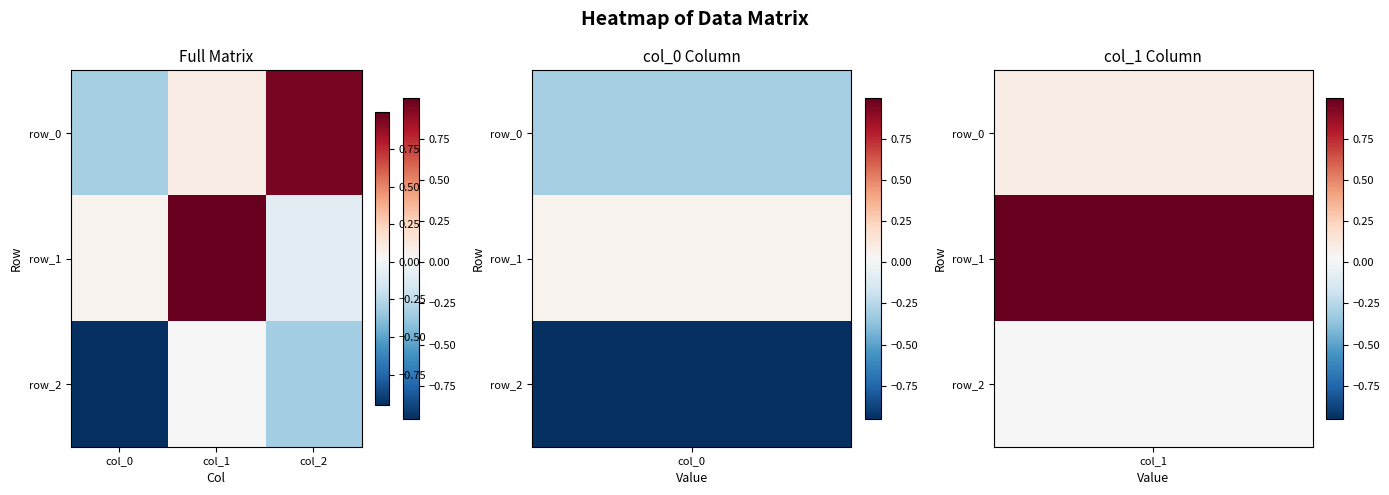

Between col_0 and col_1, which series saw the biggest shift?

row_2